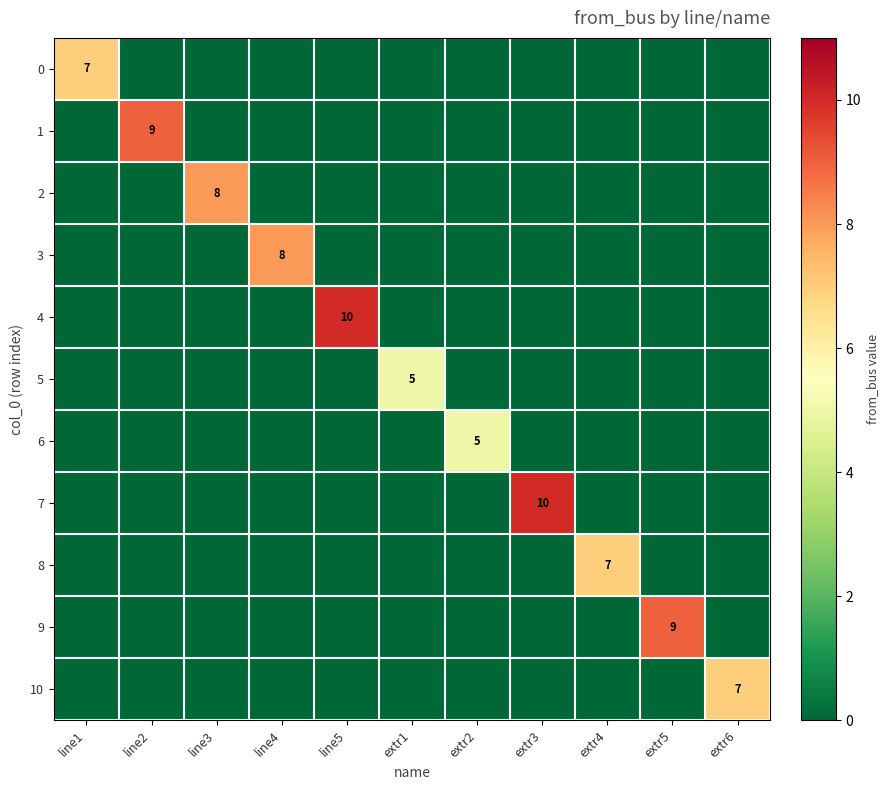

Is it true that 3 equals 8 at line4?

True